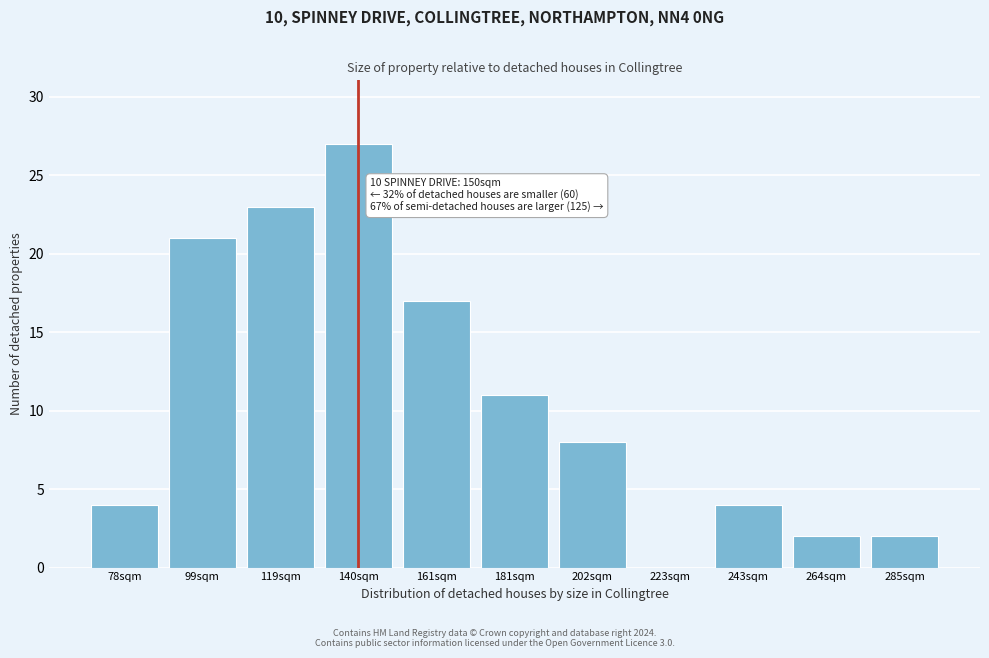

Reading left to right, transcribe all the data shown in this chart.

78sqm=4	99sqm=21	119sqm=23	140sqm=27	161sqm=17	181sqm=11	202sqm=8	223sqm=0	243sqm=4	264sqm=2	285sqm=2